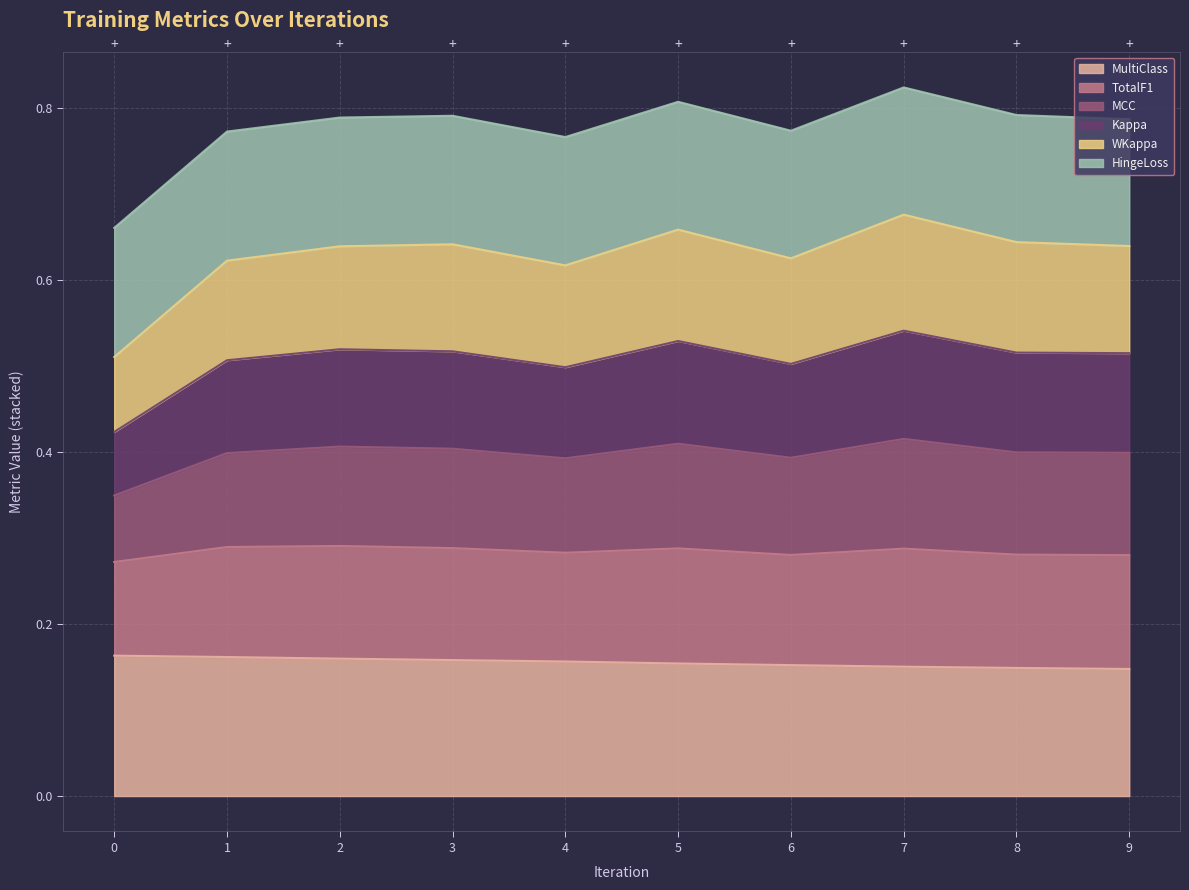

At how many categories does at least one series exceed 0?

10